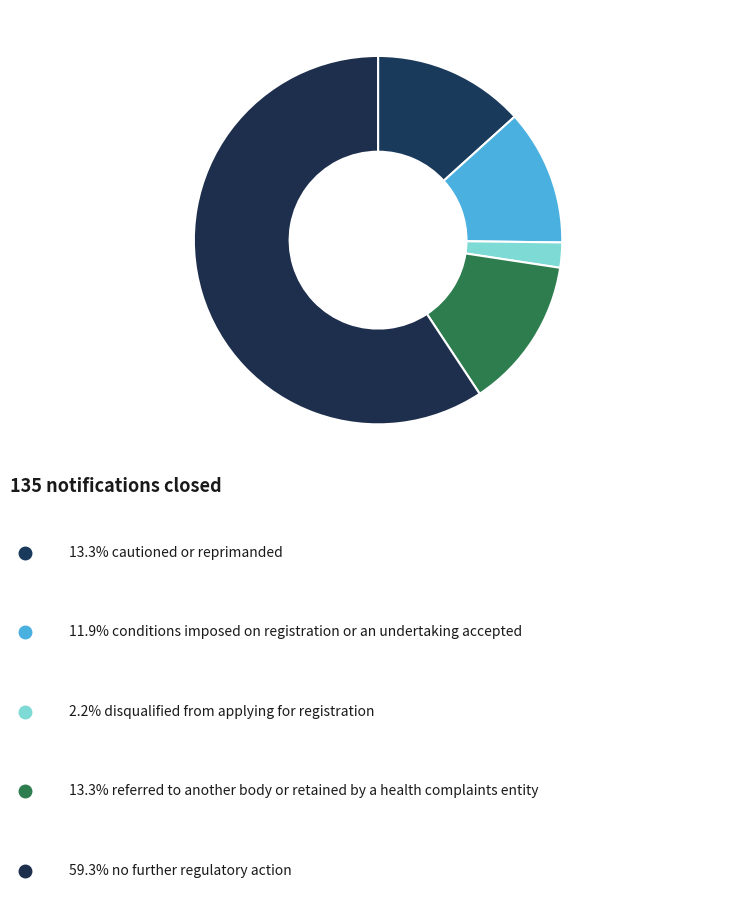

How many slices are in this pie chart?

5